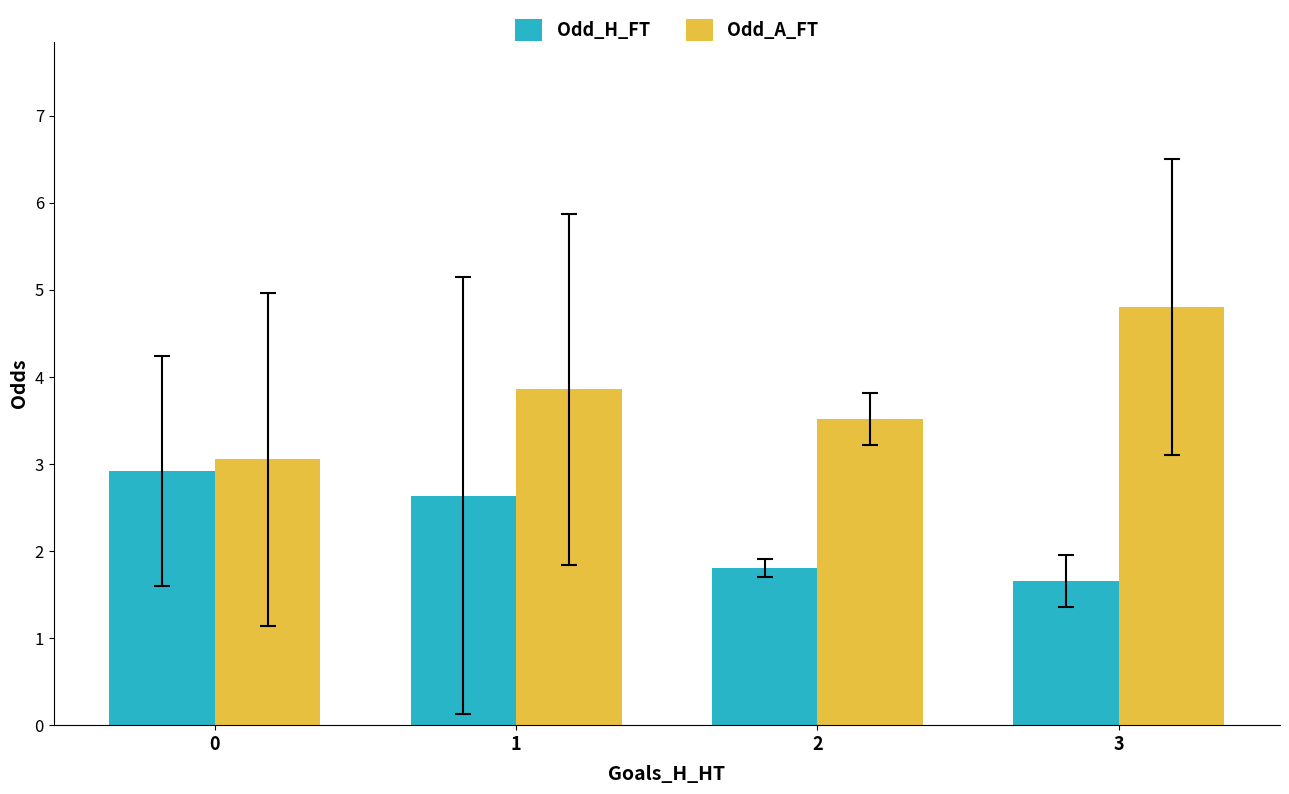

Rank the categories by Odd_A_FT value from lowest to highest.

0, 2, 1, 3